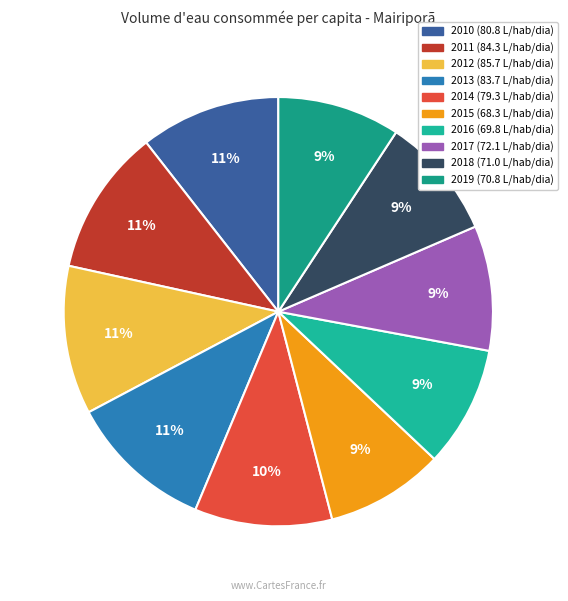

Rank the categories by value from highest to lowest.

2012, 2011, 2013, 2010, 2014, 2017, 2018, 2019, 2016, 2015